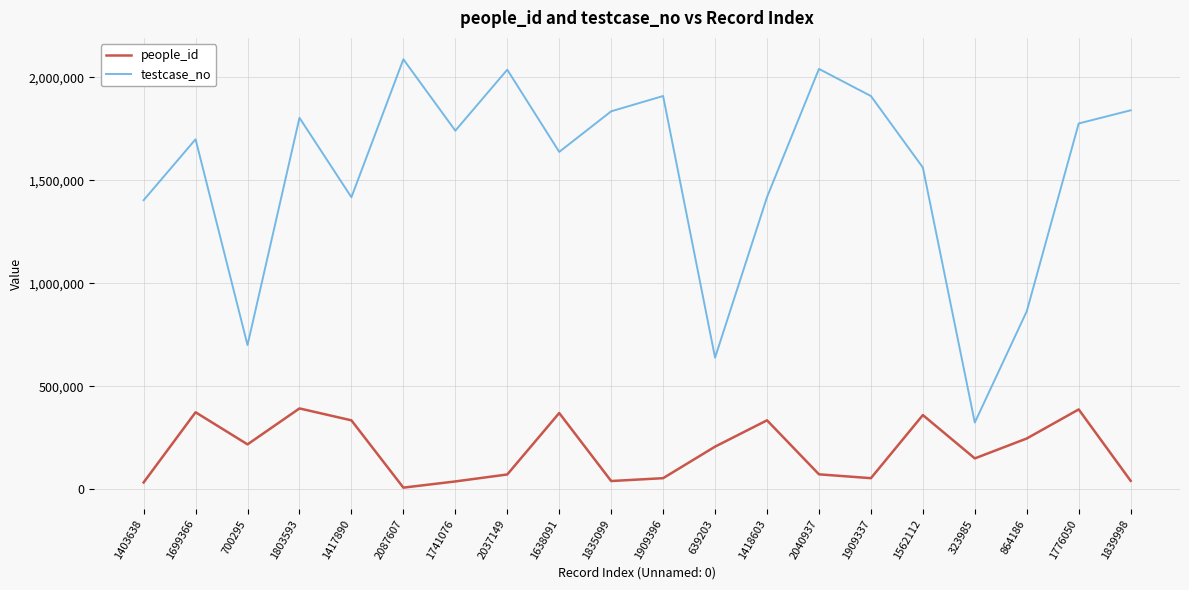

True or false: testcase_no and people_id intersect in this chart.

False